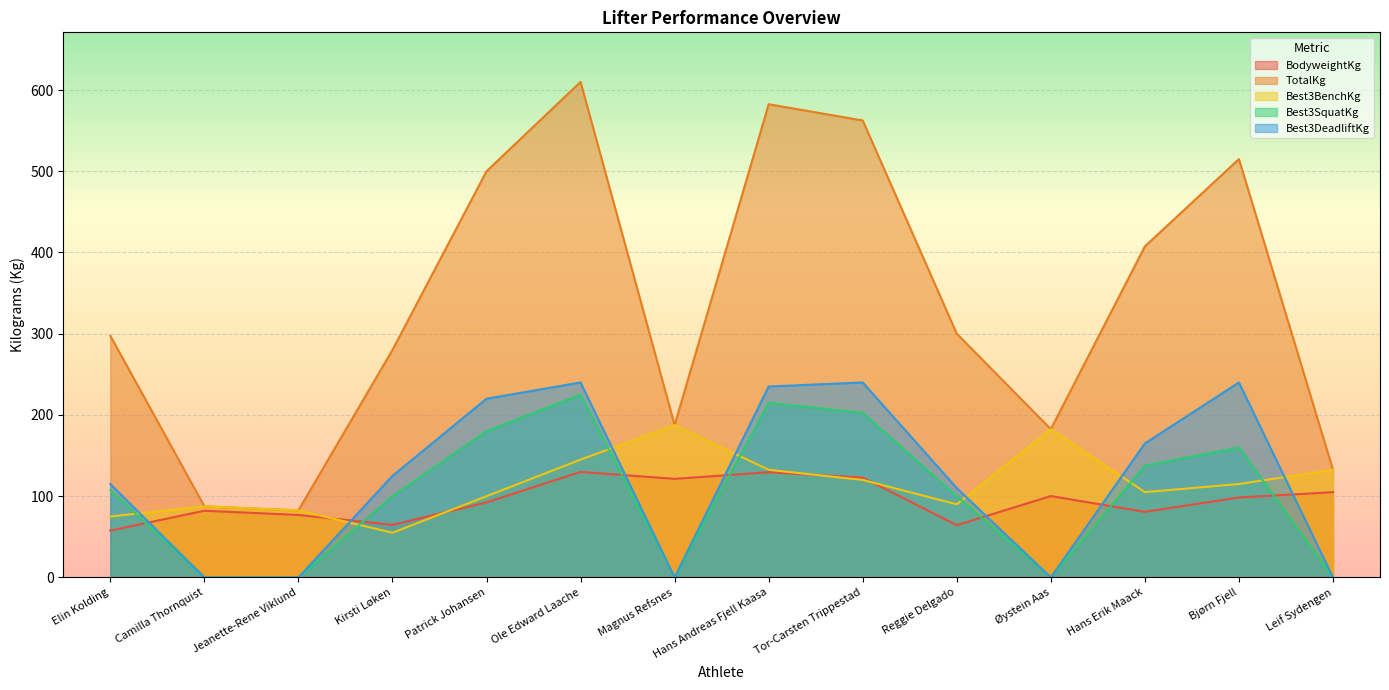

List the labels in order of TotalKg value, largest first.

Ole Edward Laache, Hans Andreas Fjell Kaasa, Tor-Carsten Trippestad, Bjørn Fjell, Patrick Johansen, Hans Erik Maack, Reggie Delgado, Elin Kolding, Kirsti Løken, Magnus Refsnes, Øystein Aas, Leif Sydengen, Camilla Thornquist, Jeanette-Rene Viklund